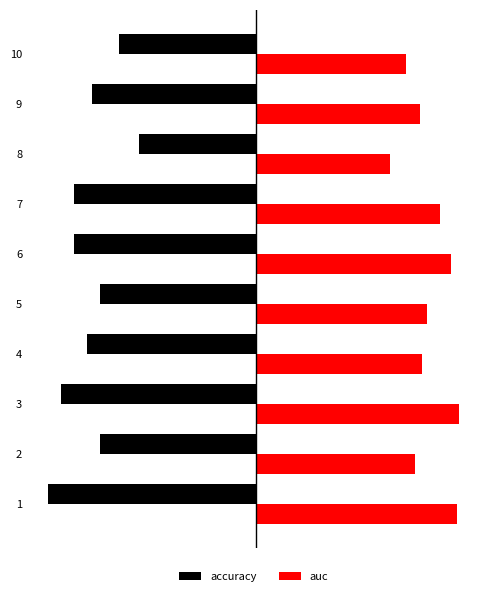

Rank the series at 9 from lowest to highest value.

accuracy, auc